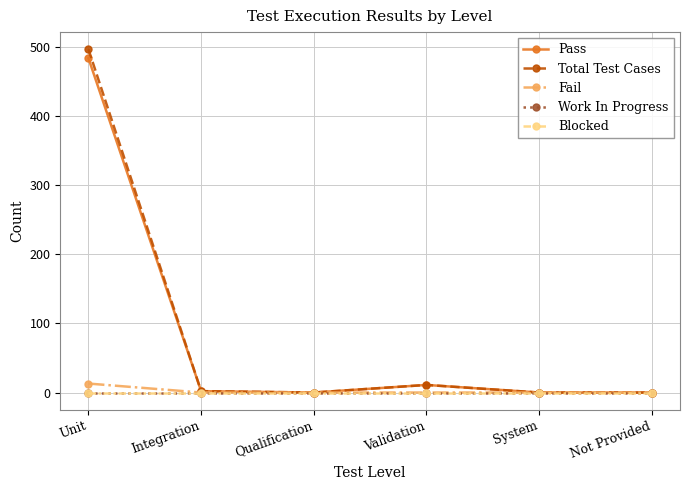

How many lines are shown in the chart?

5